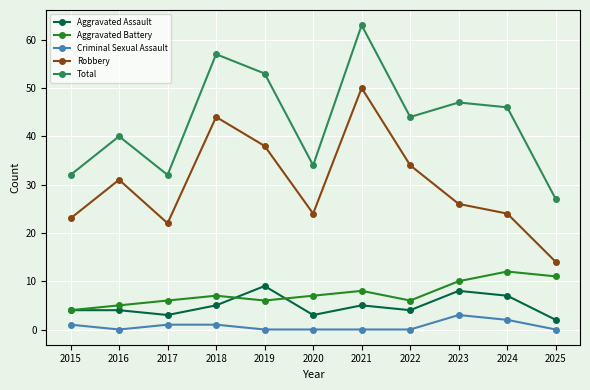

In Total, how many points are higher than both neighbors (excluding endpoints)?

4